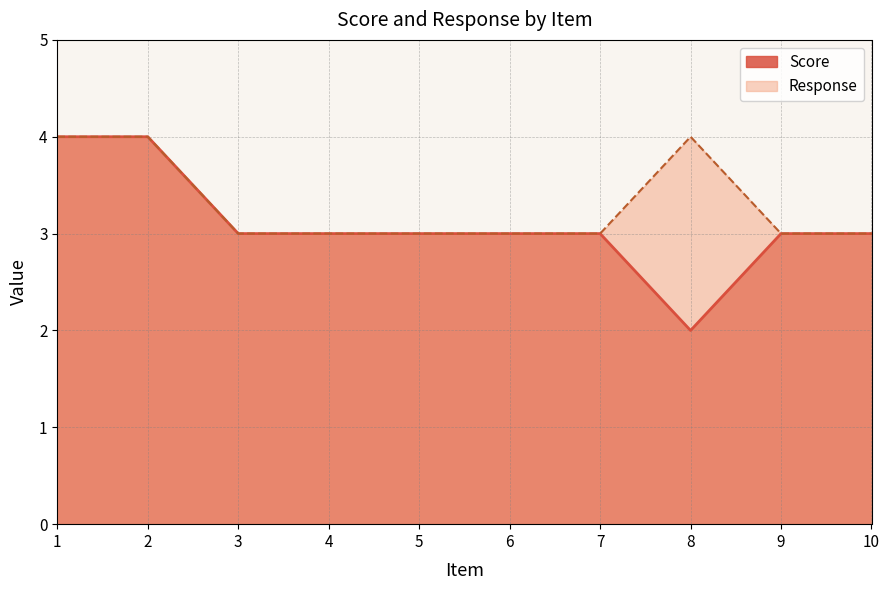

How many series are shown in this chart?

2